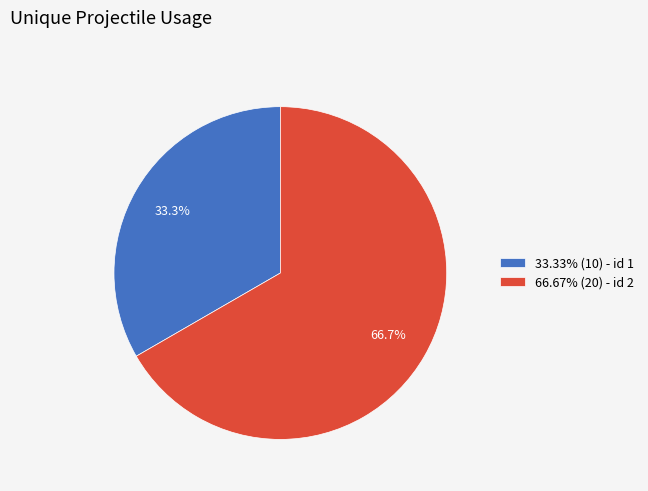

Approximately how many times larger is the value at 33.33% (10) - id 1 compared to 66.67% (20) - id 2?

0.5